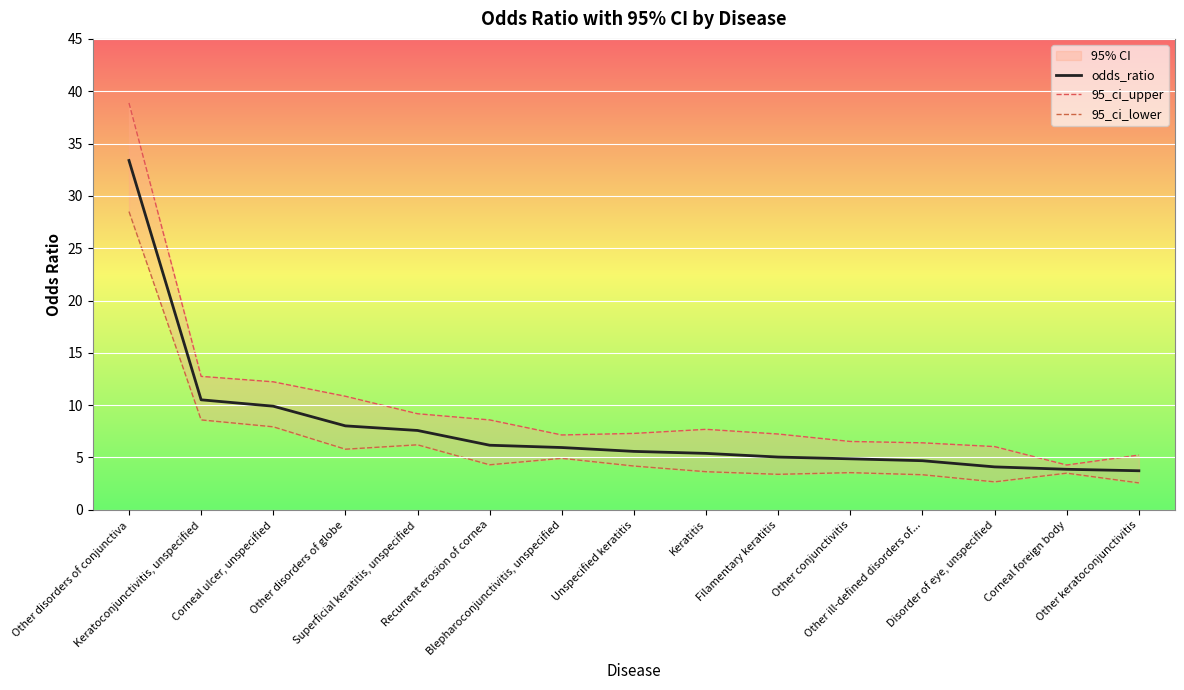

At Other conjunctivitis, list the series in order from smallest to largest.

95_ci_lower, odds_ratio, 95_ci_upper